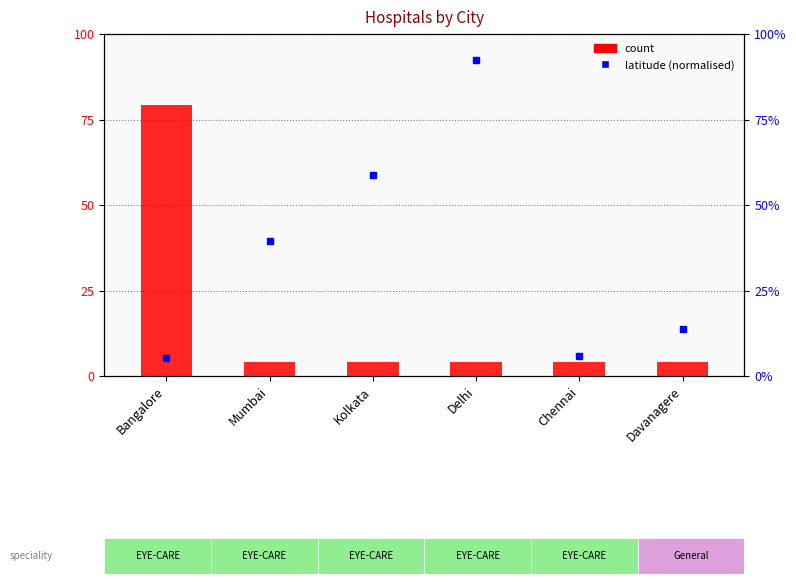

Reading left to right, transcribe all the data shown in this chart.

latitude (normalised): 5.2	39.3	58.7	92.4	5.9	13.7
count: 79.2	4.2	4.2	4.2	4.2	4.2